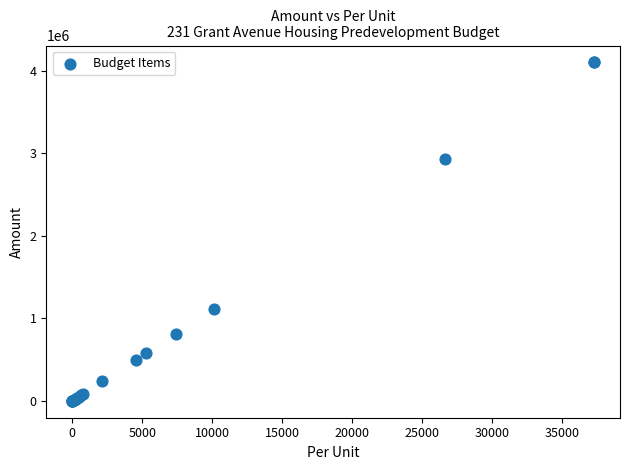

What Y value in the scatter plot is closest to 2051977?

2931396.0